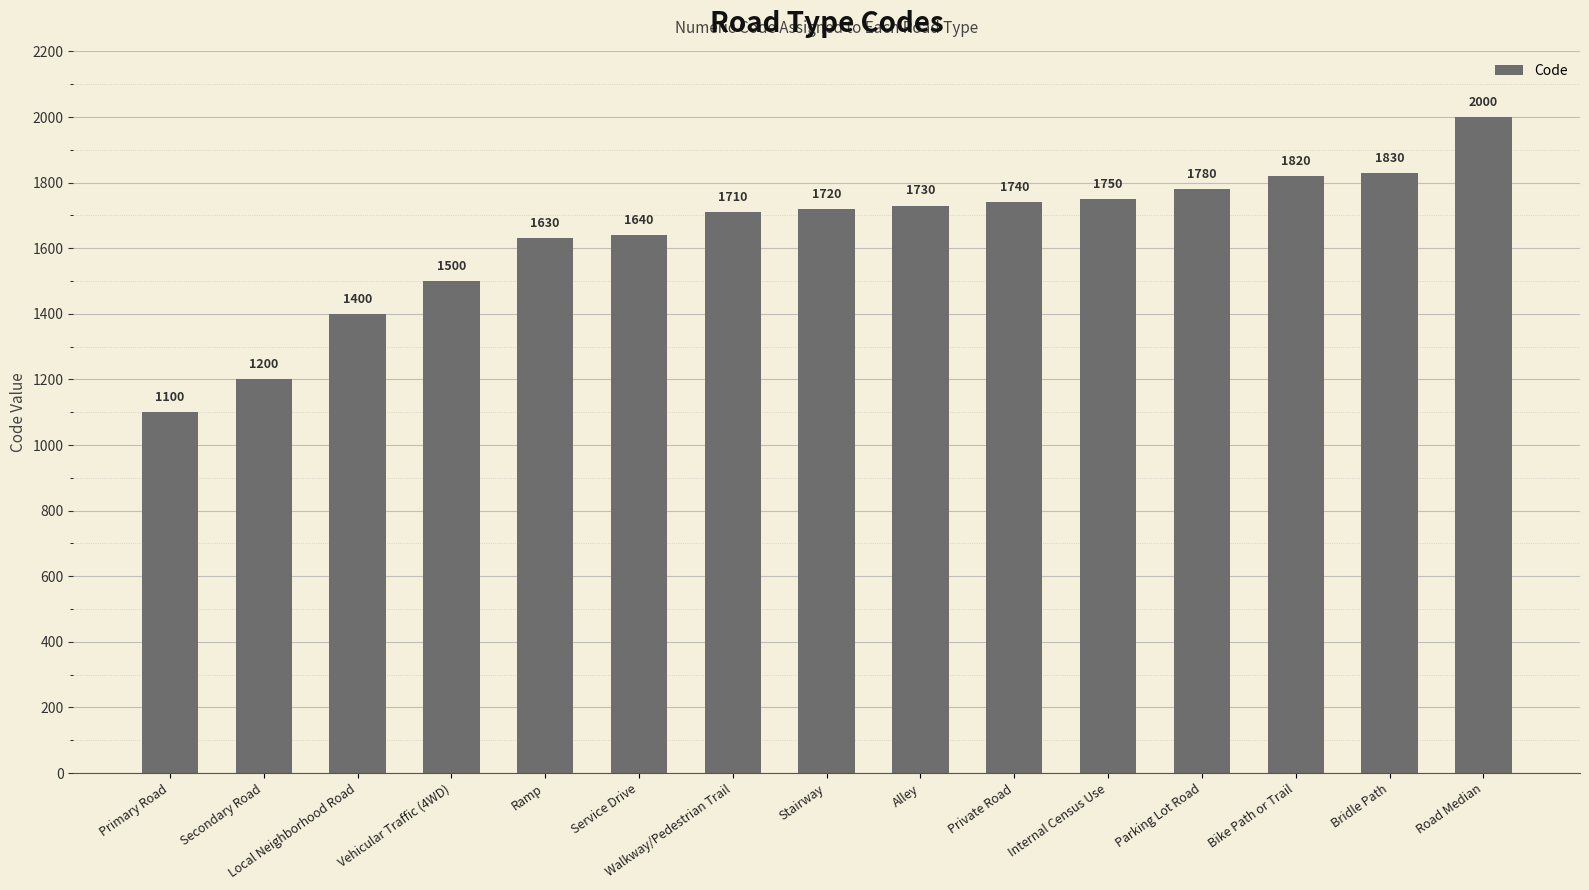

What is the minimum value shown in the chart?

1100